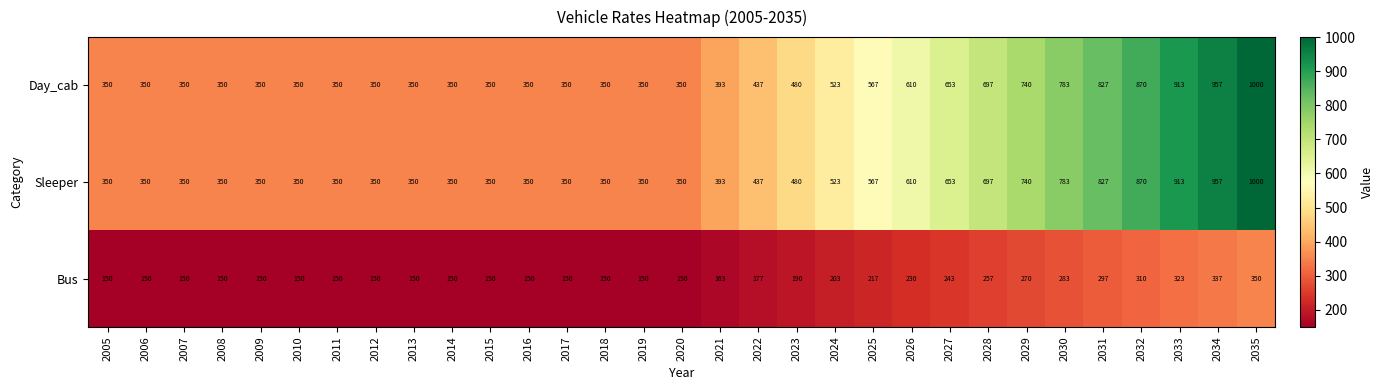

What is the total value across all series at 2021?

949